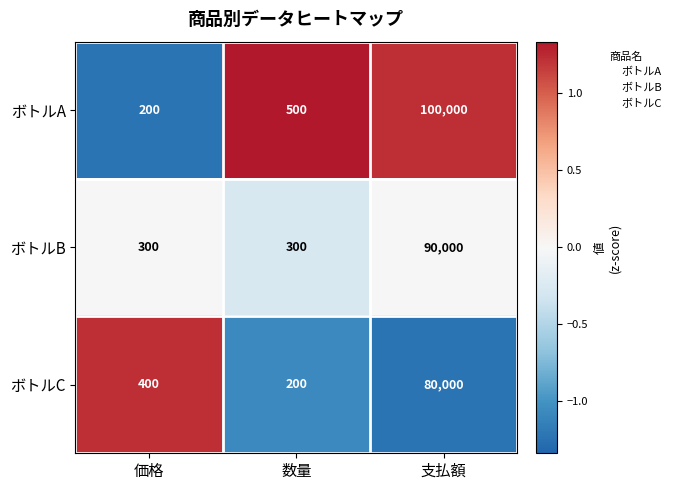

What is the difference between the maximum and minimum values in the ボトルA series?

99800